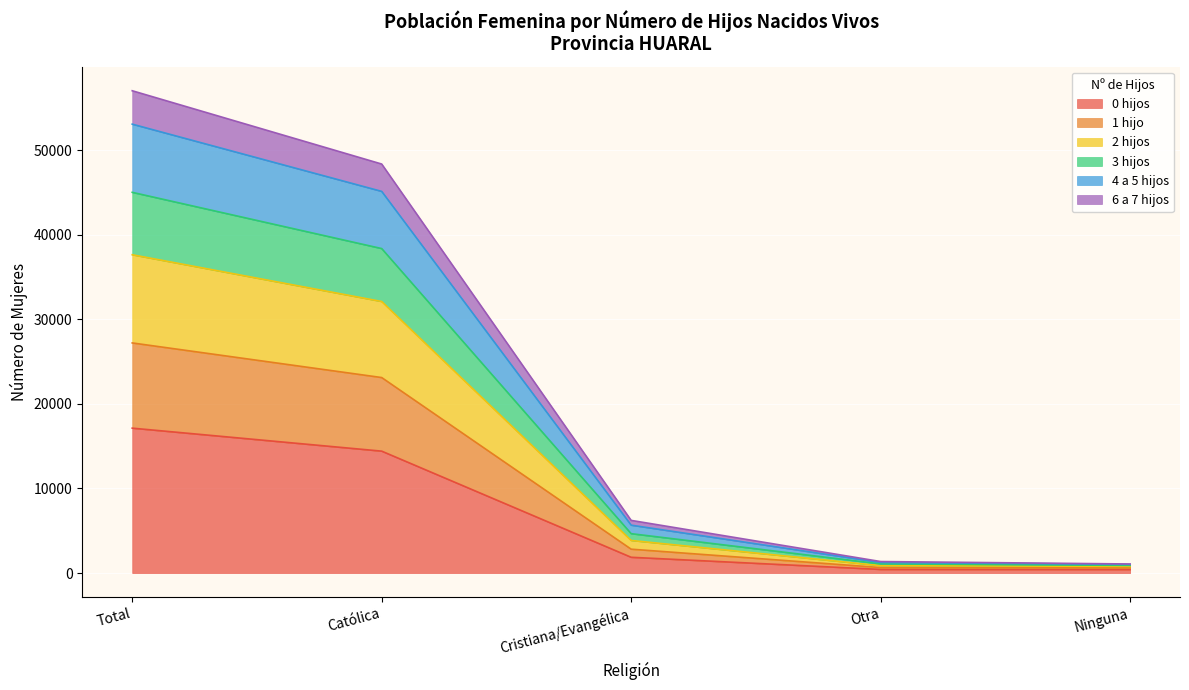

At which category is the sum across all series the highest?

Total